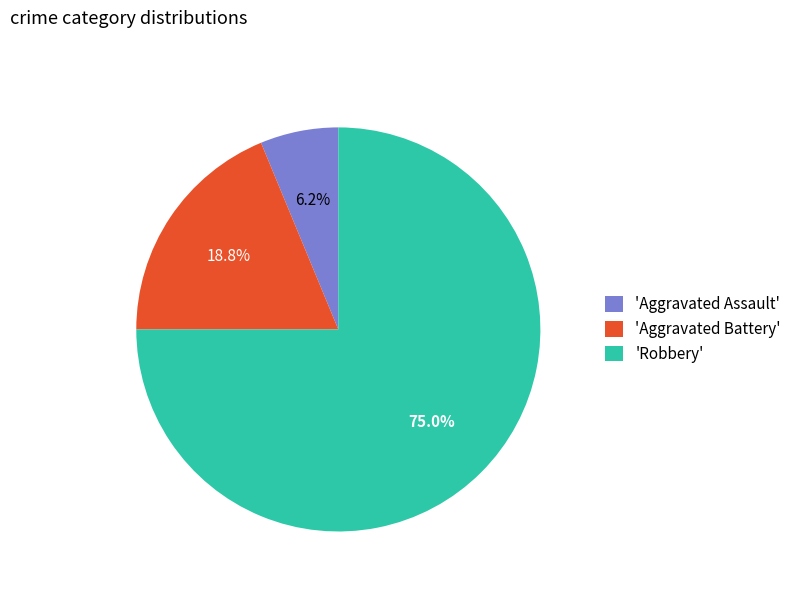

Does any single category account for the majority?

Yes